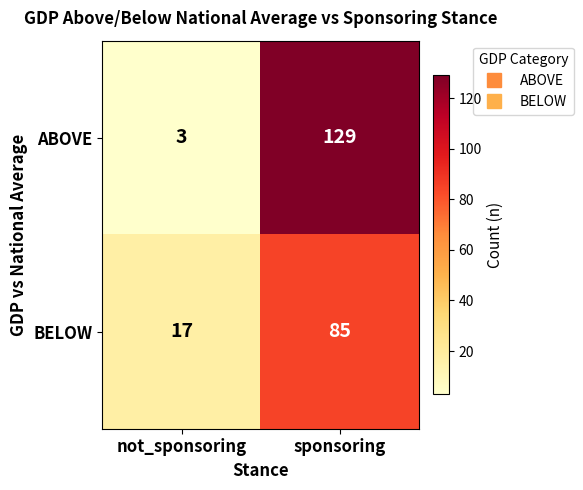

Read the BELOW value at not_sponsoring.

17